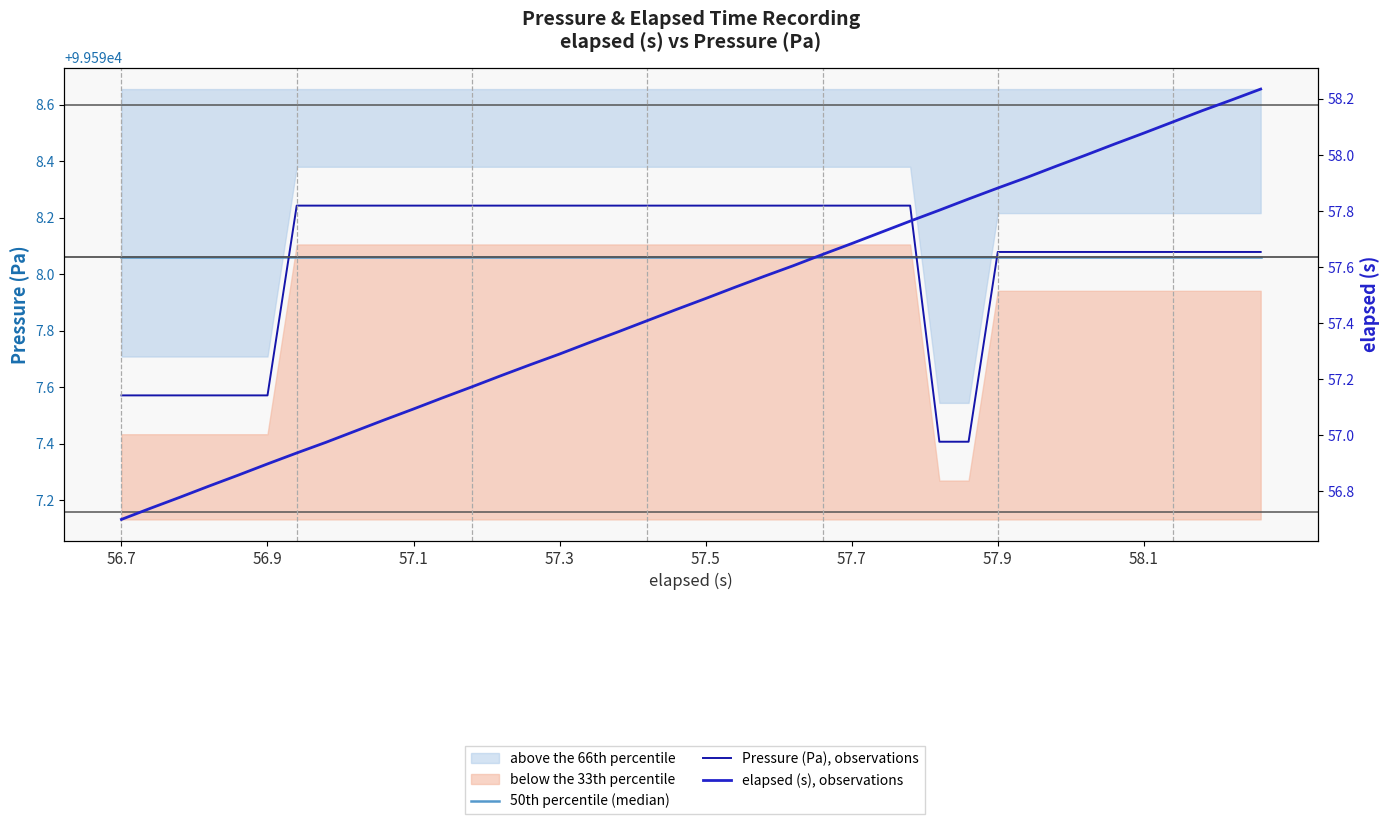

At how many categories does at least one series exceed 46613?

40